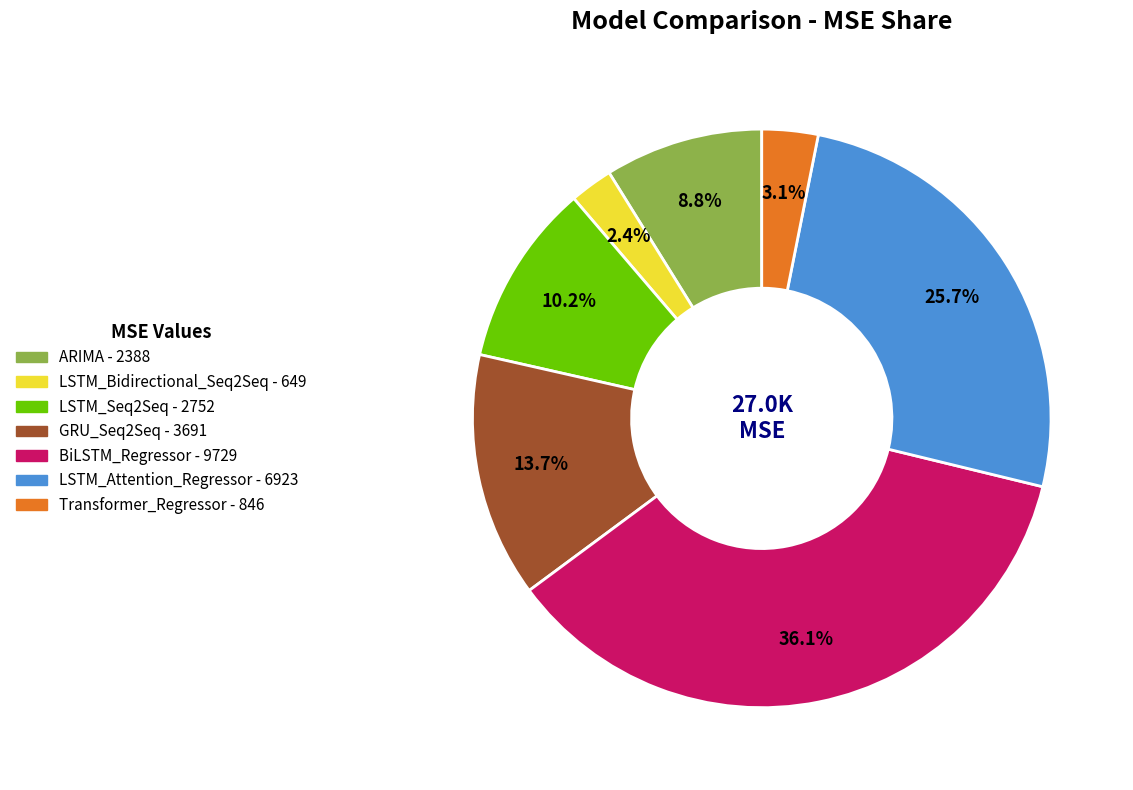

How many segments does this pie chart have?

7